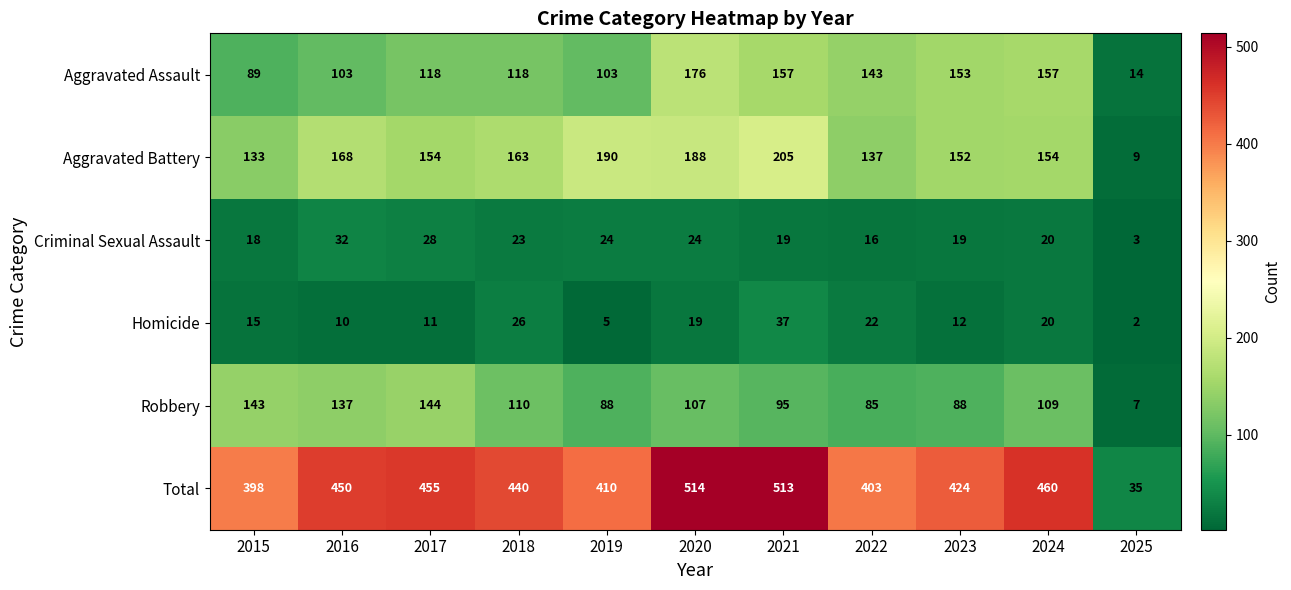

Which series has the widest spread of values?

Total